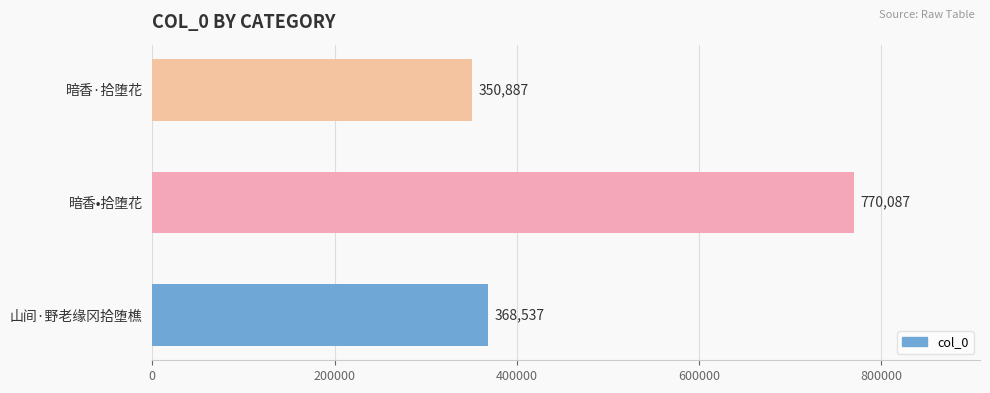

Rank the categories by value from highest to lowest.

暗香•拾堕花, 山间·野老缘冈拾堕樵, 暗香·拾堕花